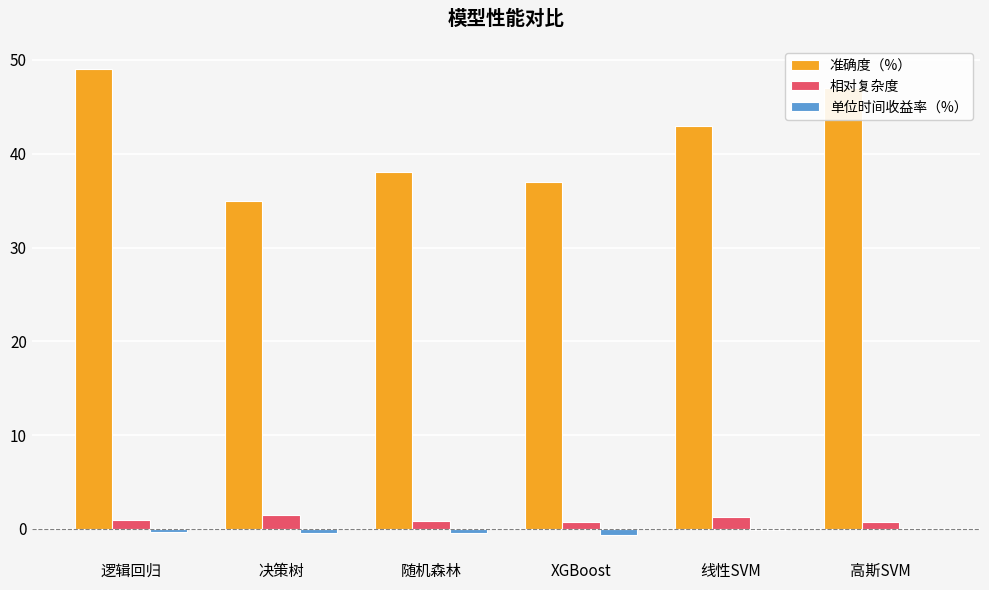

What is the average value of the 准确度（%） series?

41.5